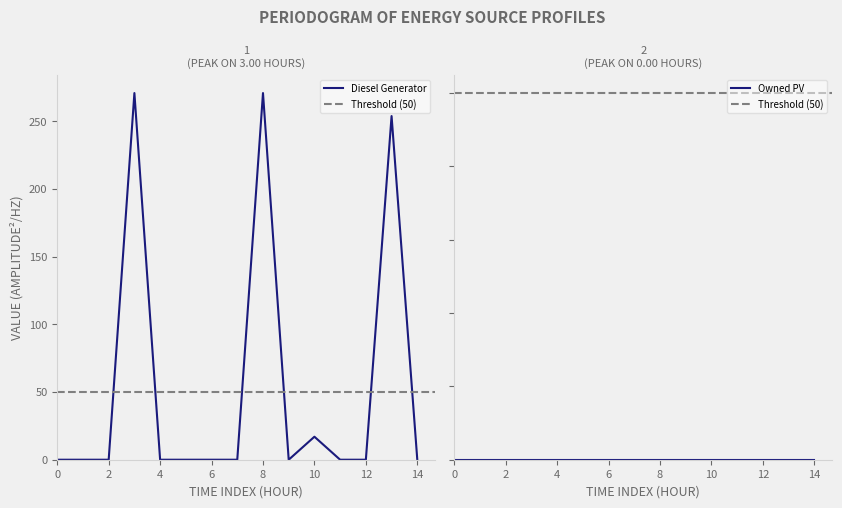

Does the chart display data point markers on the line(s)?

No